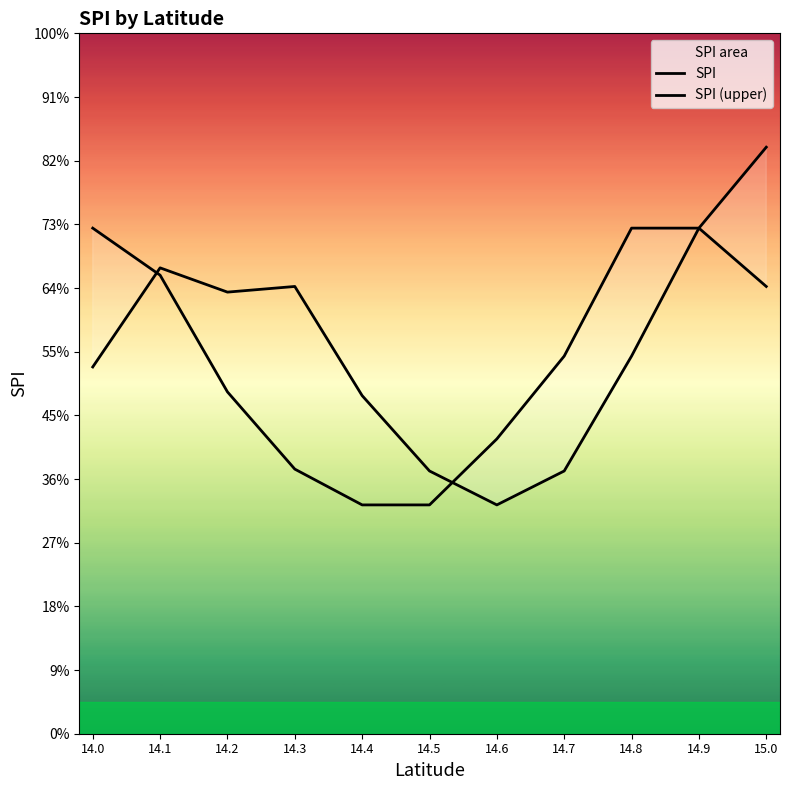

Reading left to right, transcribe all the data shown in this chart.

SPI: 1.2	1.5	1.4	1.4	1.1	0.8	0.7	0.8	1.2	1.6	1.4
SPI (upper): 1.6	1.4	1.1	0.8	0.7	0.7	0.9	1.2	1.6	1.6	1.8